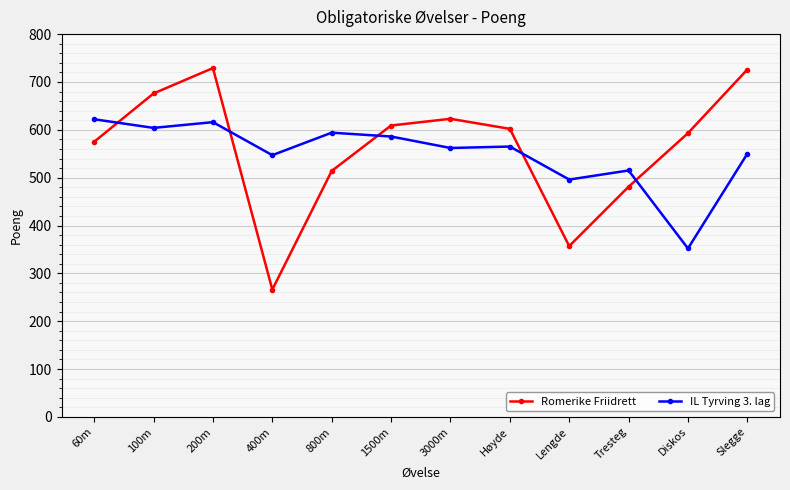

Which series has the largest range (max minus min)?

Romerike Friidrett